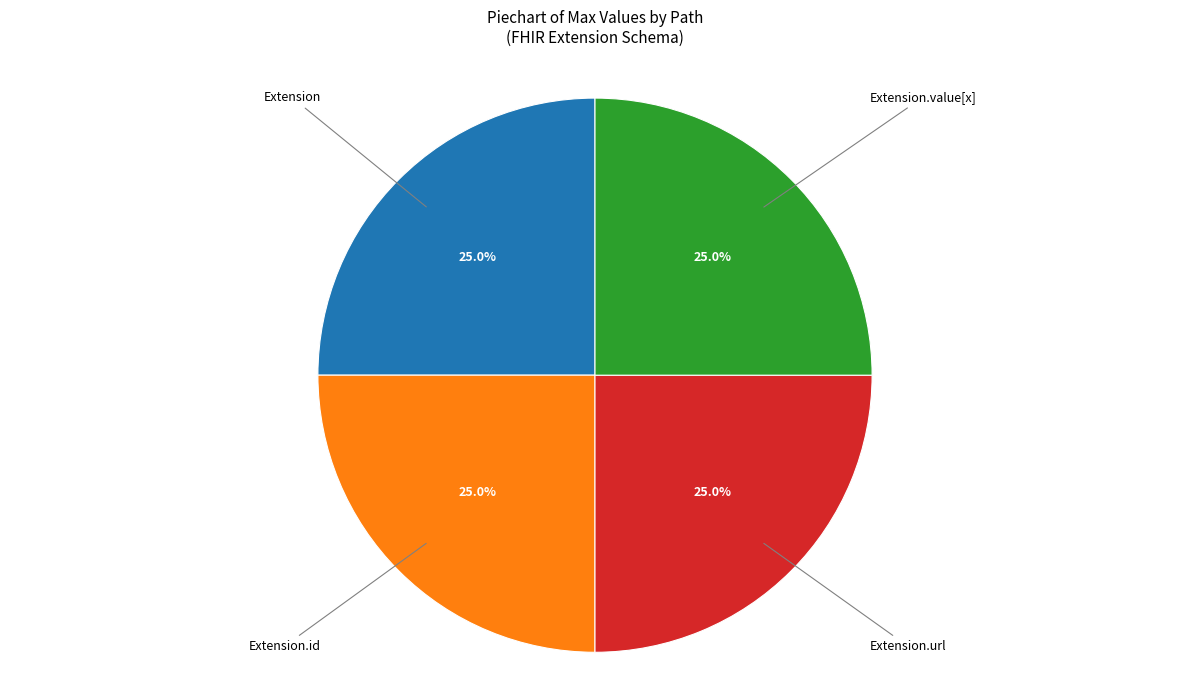

Is there any slice that represents more than half of the pie?

No